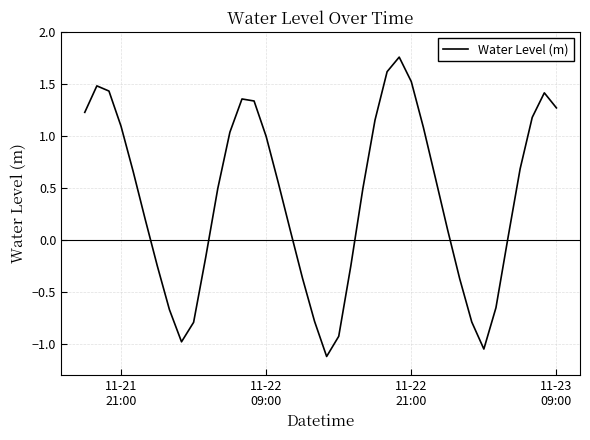

What is the difference between the maximum and minimum values?

2.9